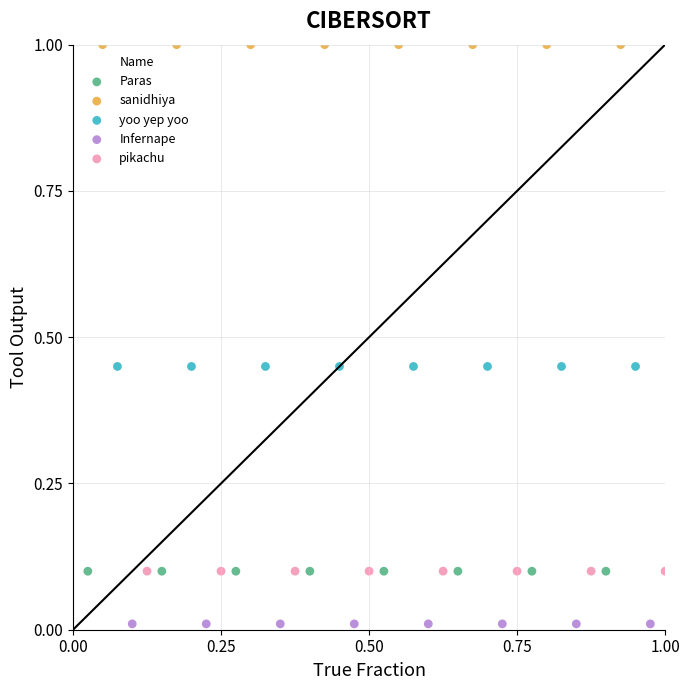

Which series contains the highest Y value?

sanidhiya